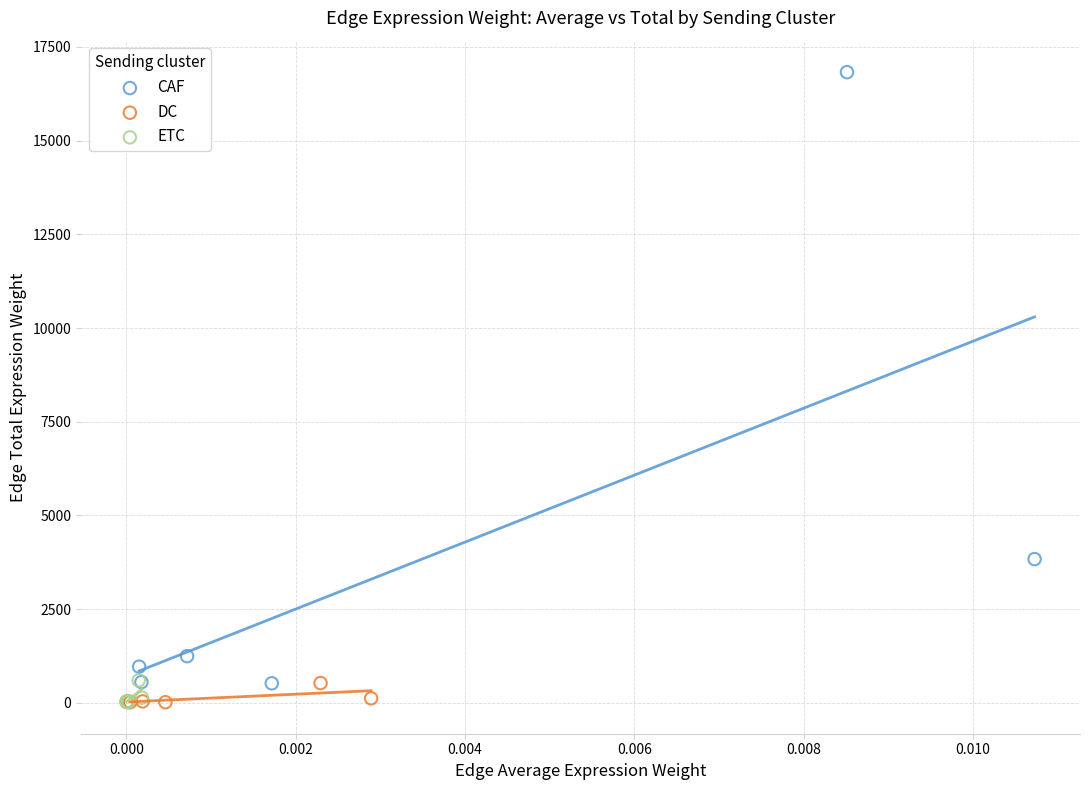

Which series has the largest Y range (max minus min)?

CAF